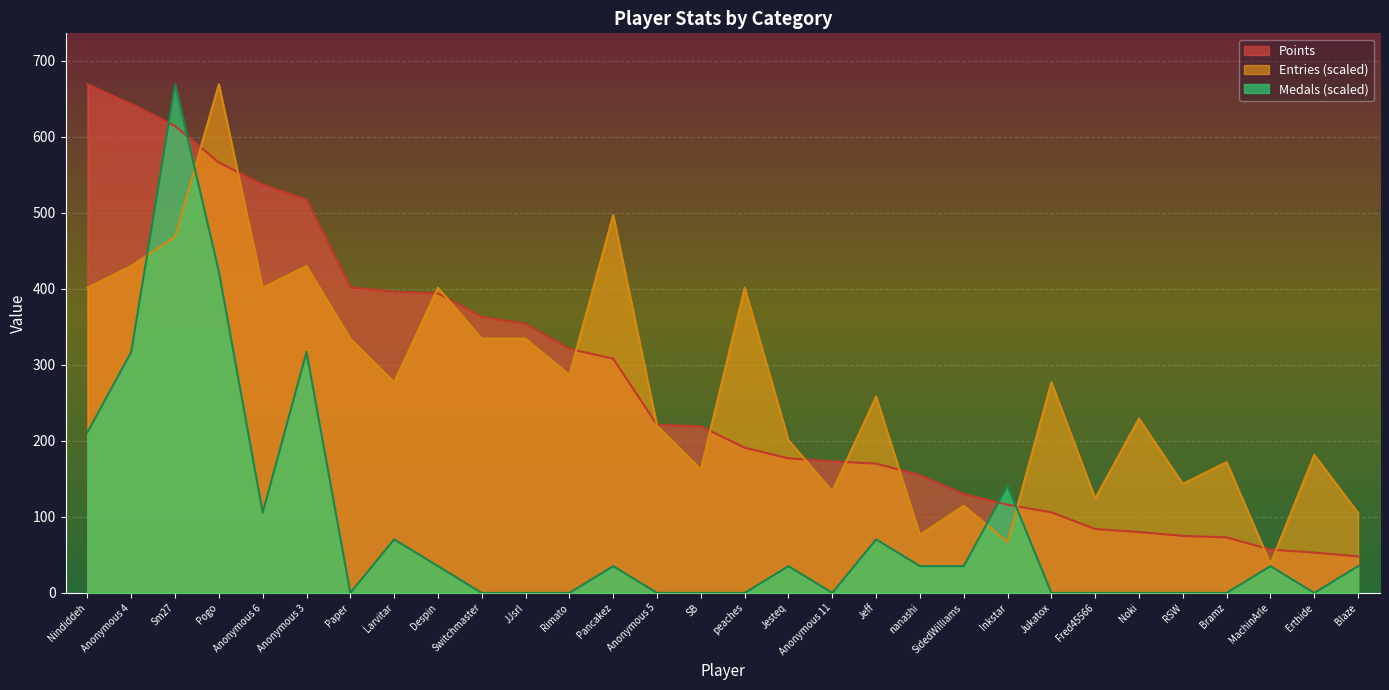

At which label is Entries closest to 353?

Paper